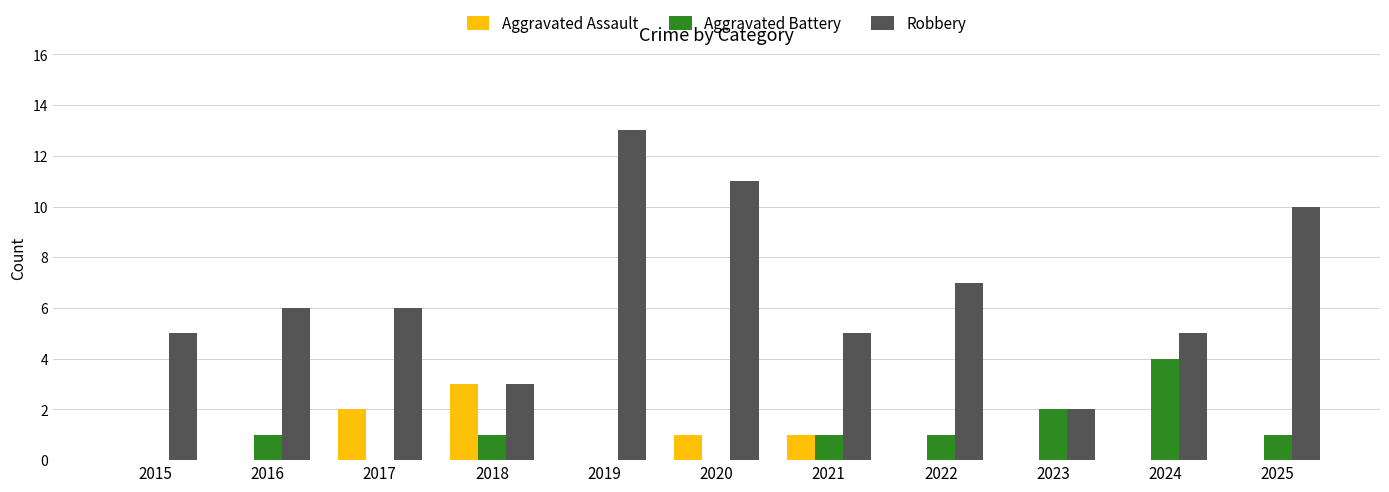

Is the value of Aggravated Battery at 2020 greater than the value of Robbery at 2019?

No